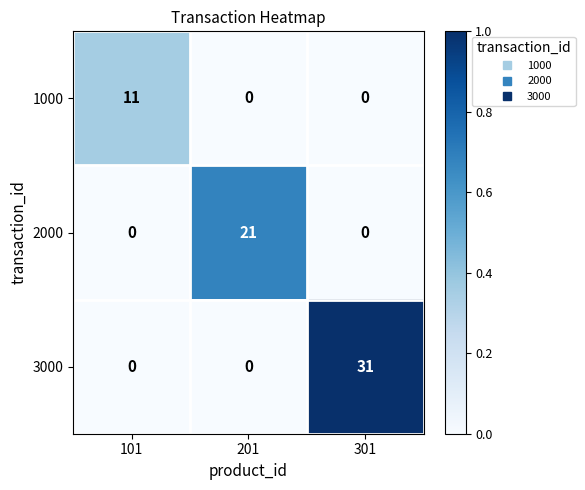

Which category has the highest value across all series?

301